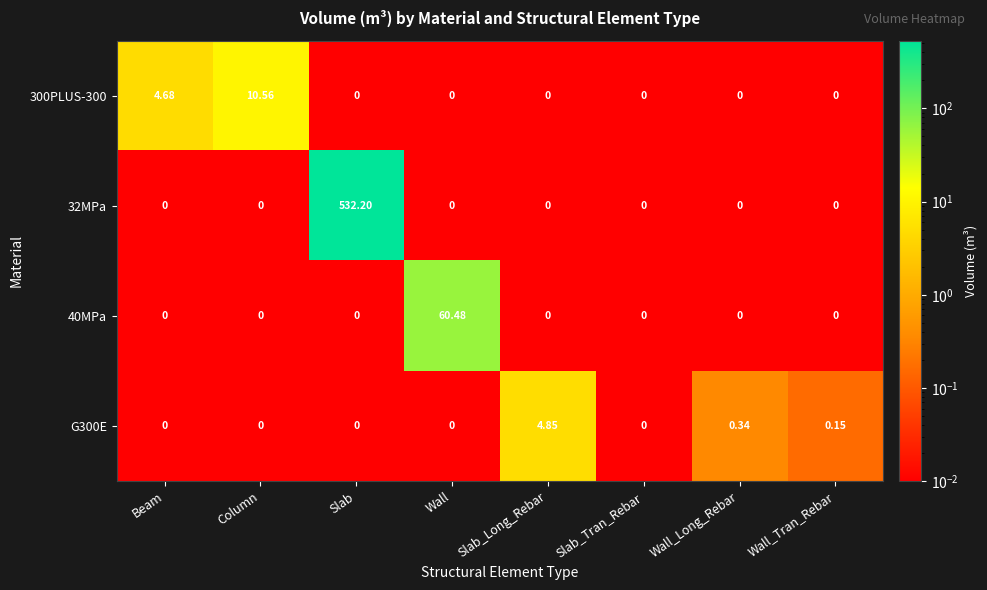

Which series changed the most between Beam and Slab_Tran_Rebar?

300PLUS-300